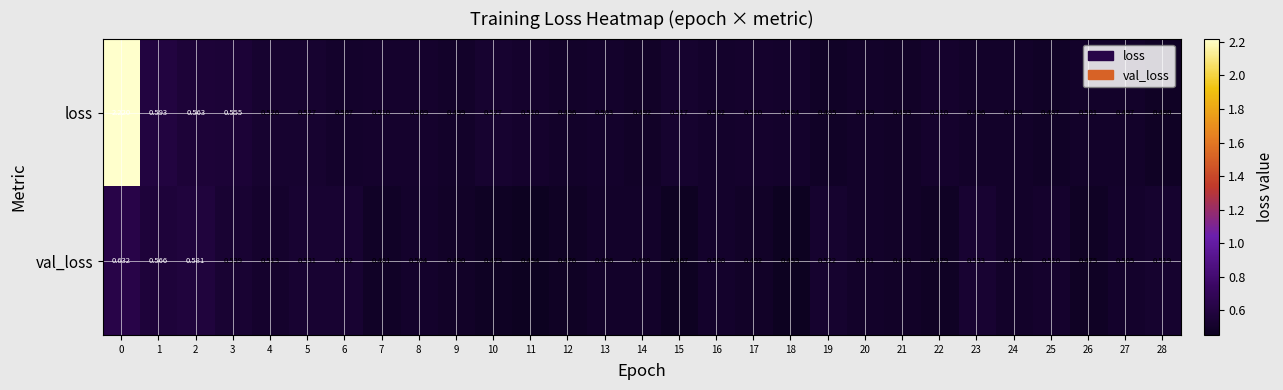

Between 1 and 7, which series saw the biggest shift?

val_loss